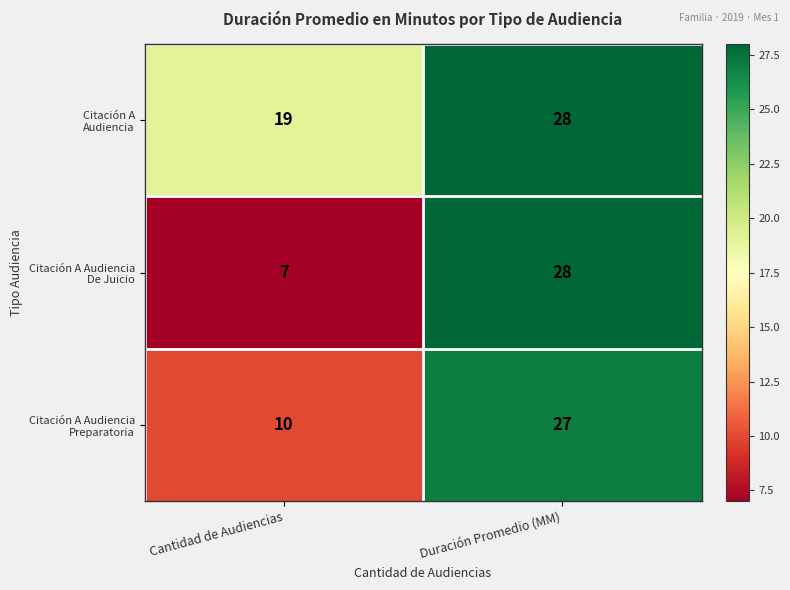

What is the total value across all series at Cantidad de Audiencias?

36